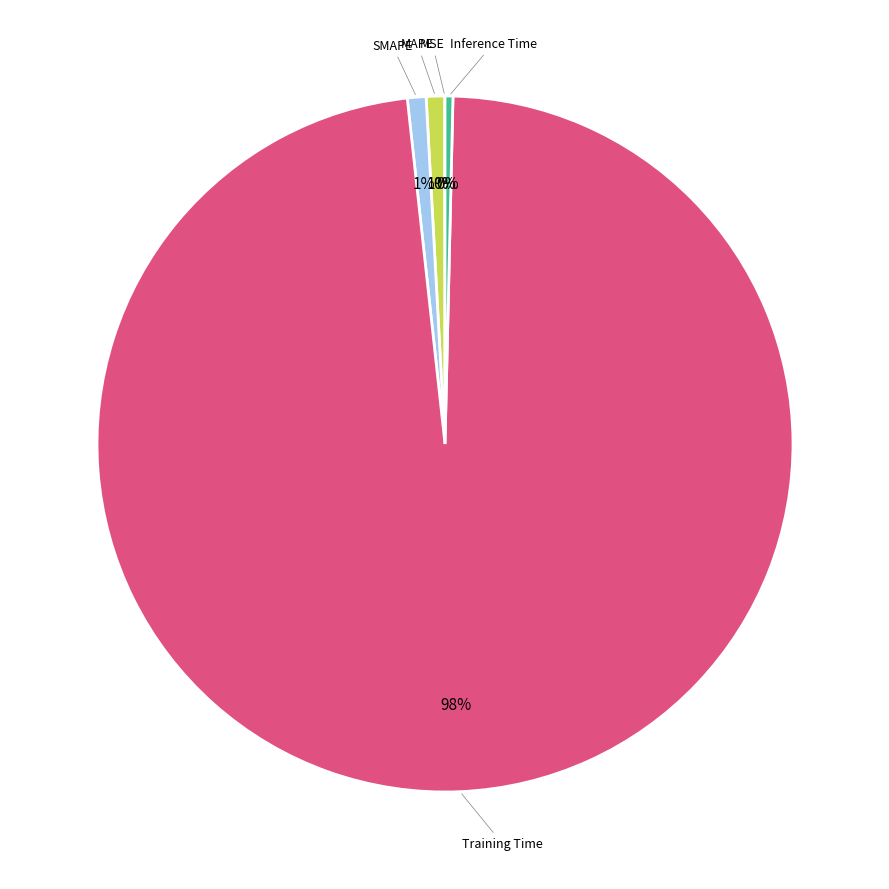

Is there any slice that represents more than half of the pie?

Yes